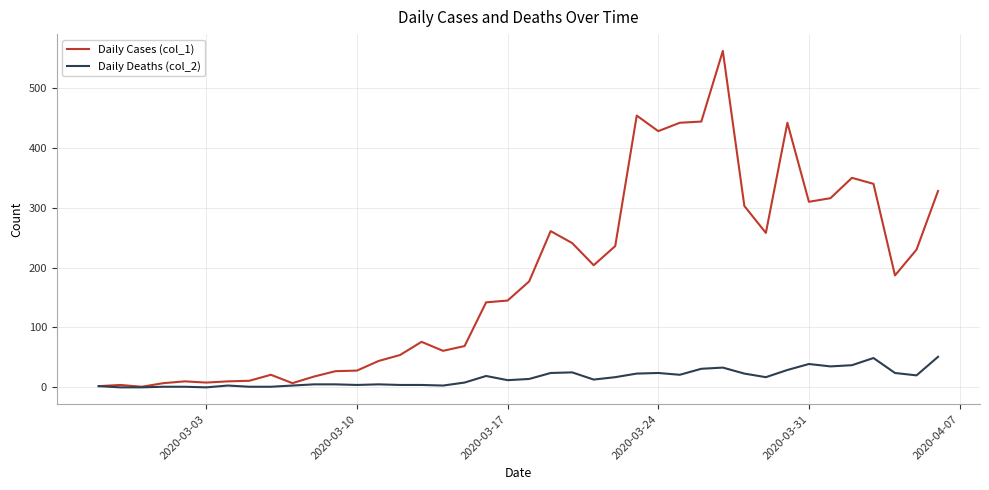

Which series has the largest total across all categories?

Daily Cases (col_1)